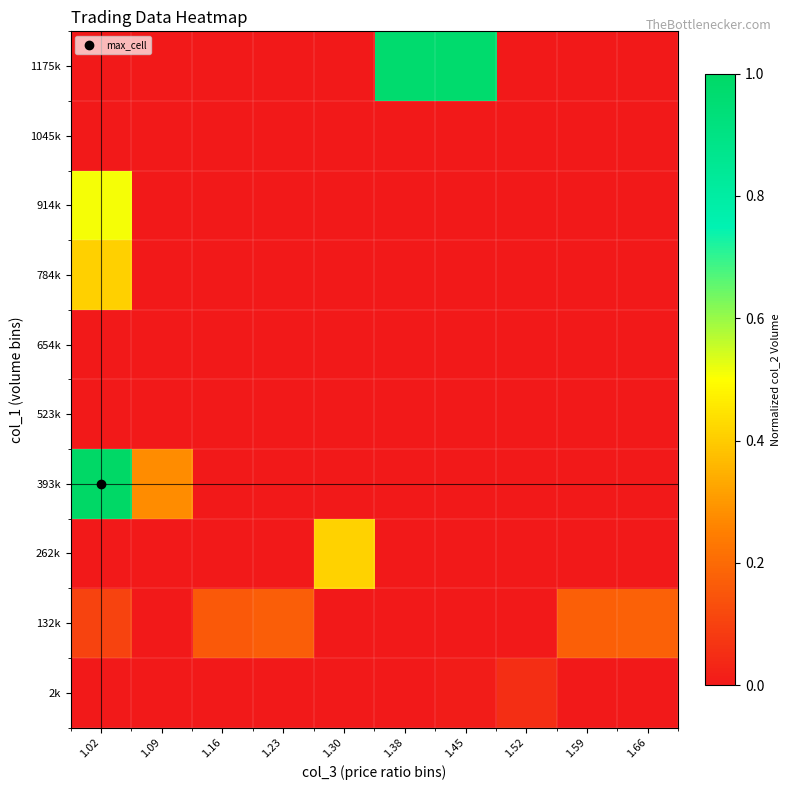

Which series changed the most between 1.23 and 1.38?

1175k